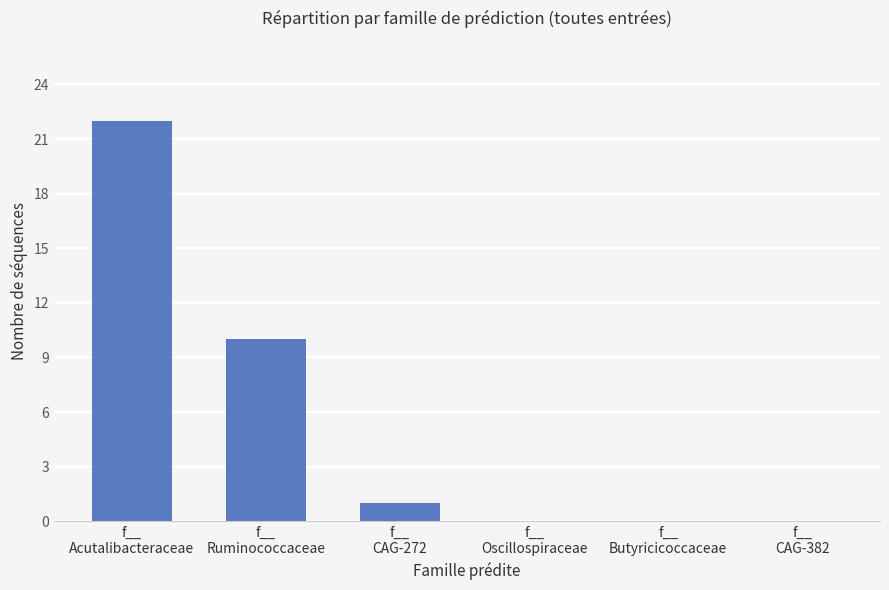

Between f__
Butyricicoccaceae and f__
CAG-272, which is larger?

f__
CAG-272